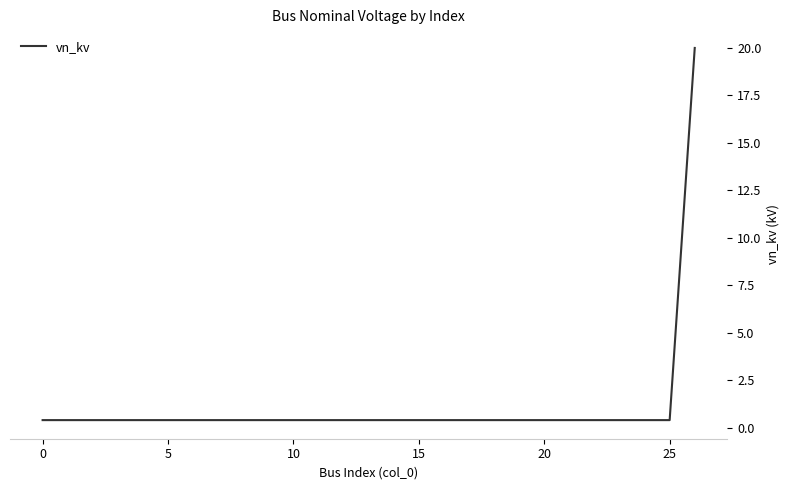

What is the difference between the maximum and minimum values?

19.6